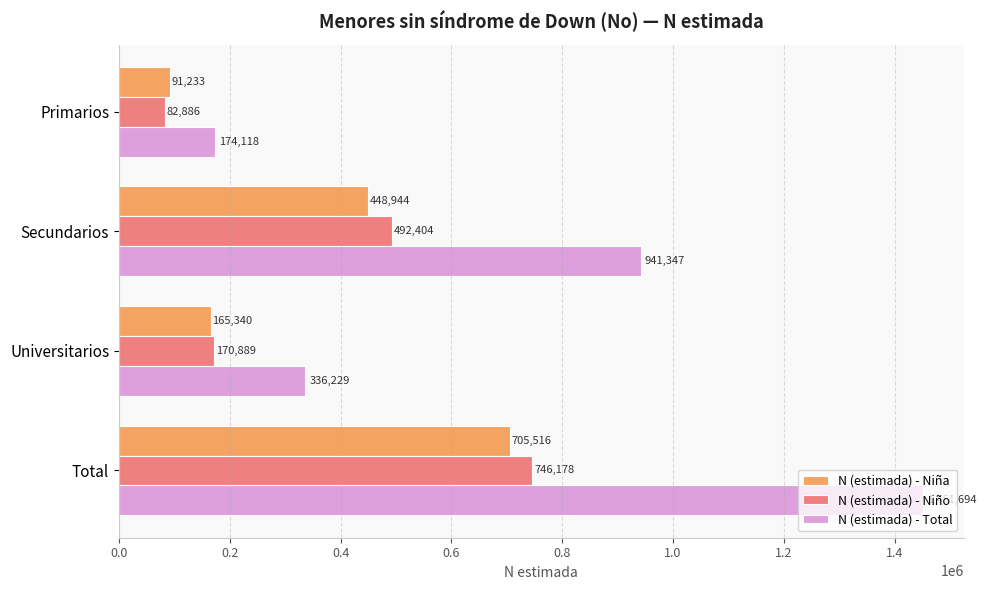

At which category is the sum across all series the highest?

Total